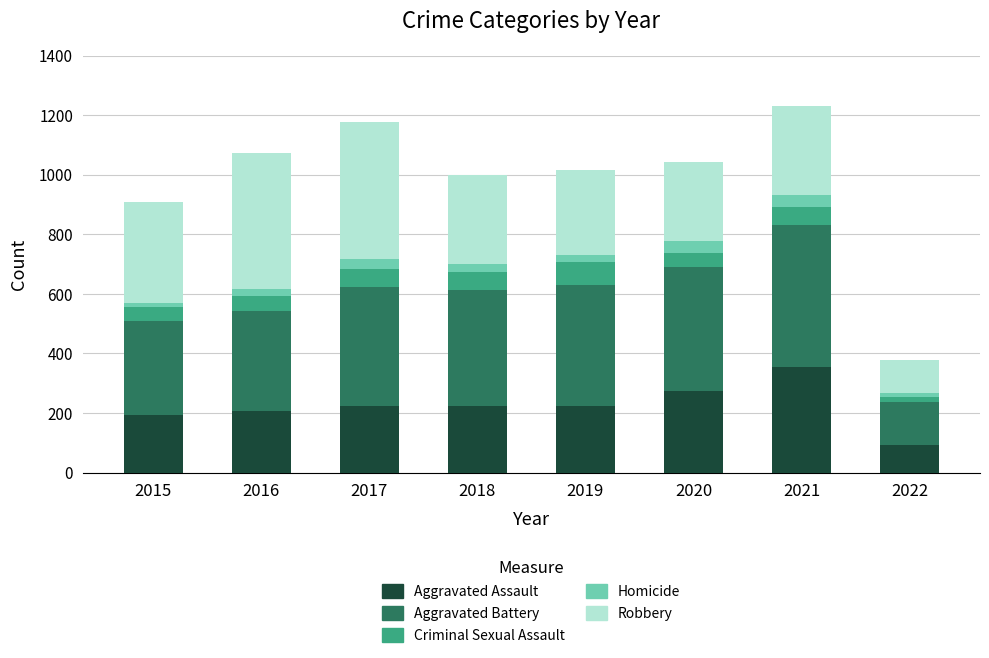

The Aggravated Assault series shows 274 at 2020. True or false?

True